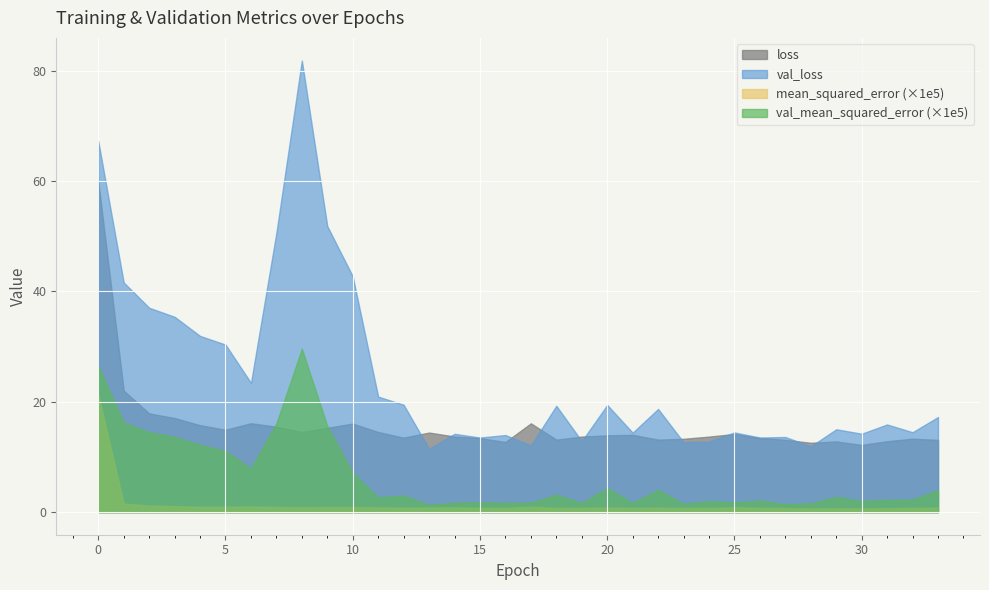

Which series has the widest spread of values?

val_loss